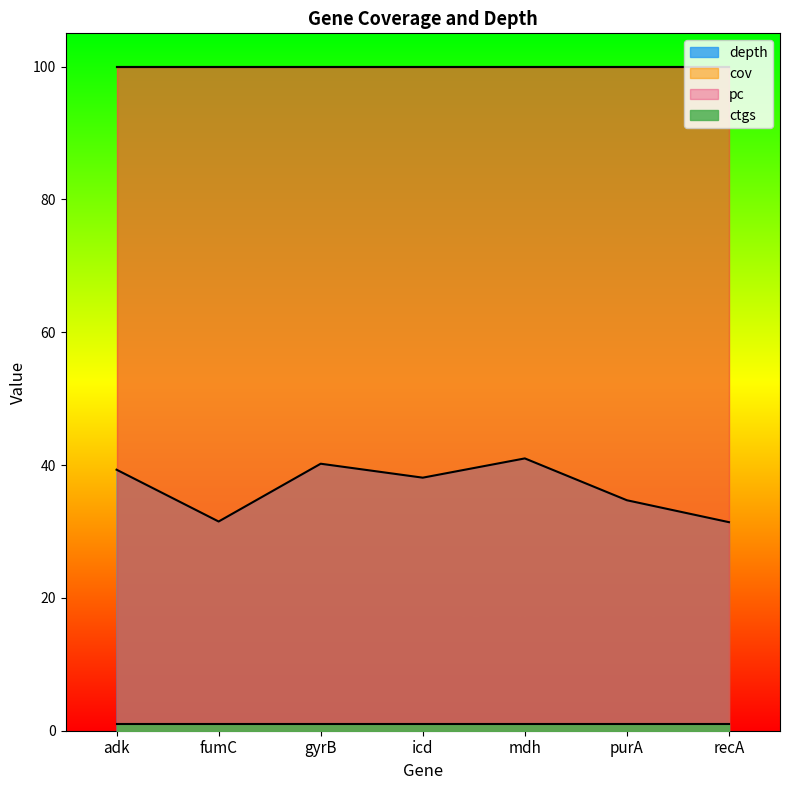

At how many categories does at least one series exceed 59?

7